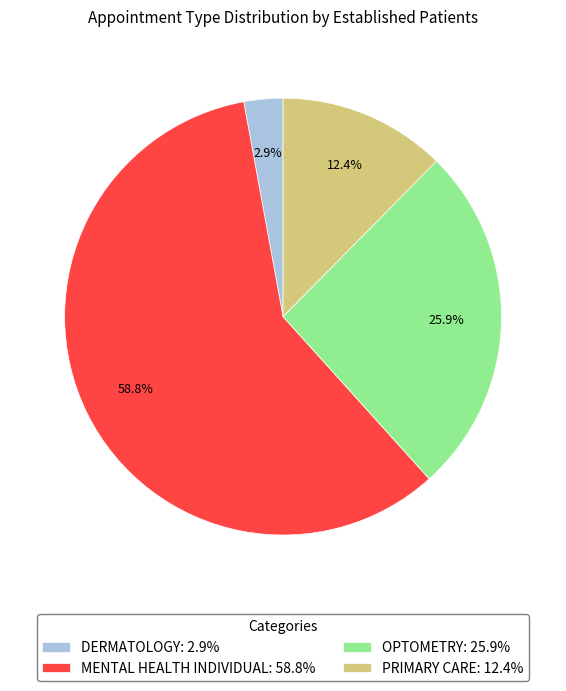

Is there a majority slice in this chart?

Yes